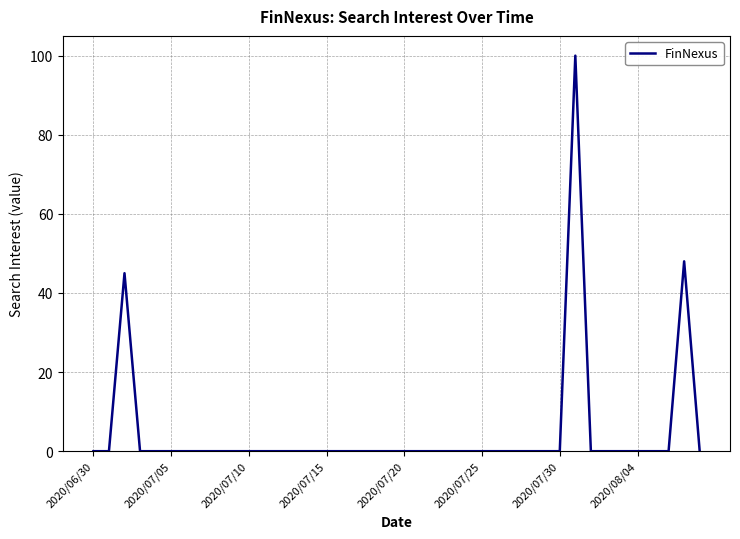

Reading left to right, list all the values displayed in this chart.

0	0	45	0	0	0	0	0	0	0	0	0	0	0	0	0	0	0	0	0	0	0	0	0	0	0	0	0	0	0	0	100	0	0	0	0	0	0	48	0